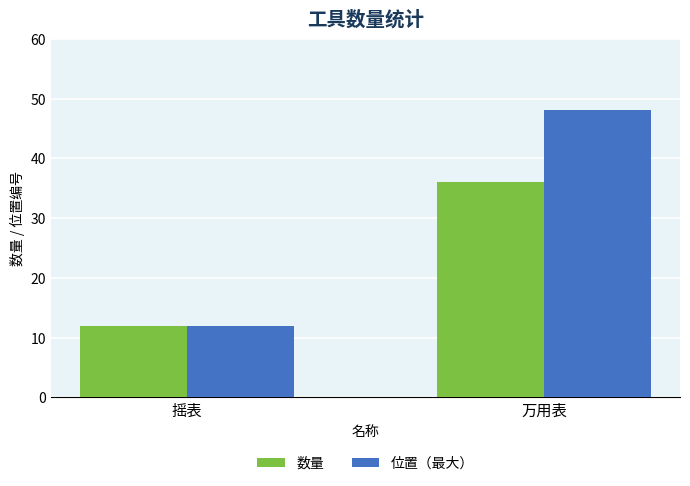

What is the difference between the 数量 values at 摇表 and 万用表?

24